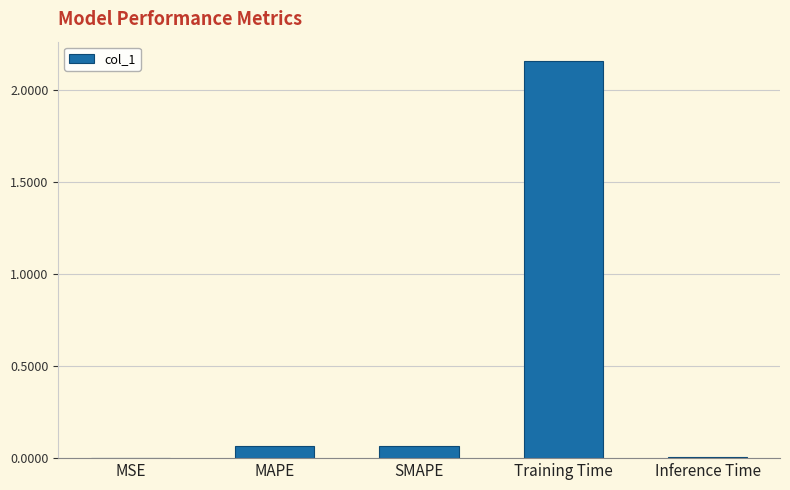

The chart shows a value of 0.0 at MSE. True or false?

True